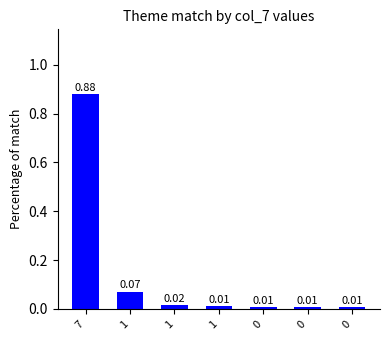

How many distinct data groups are displayed?

1